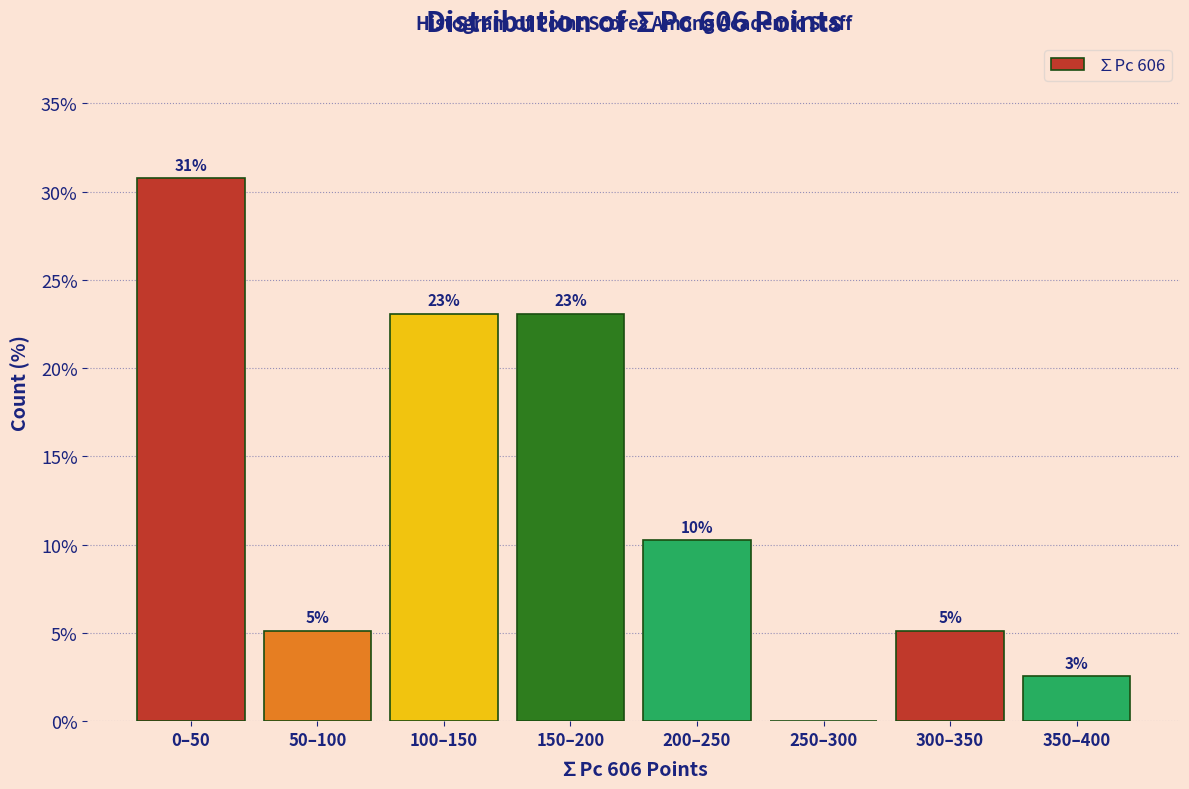

Are the bars horizontal?

No